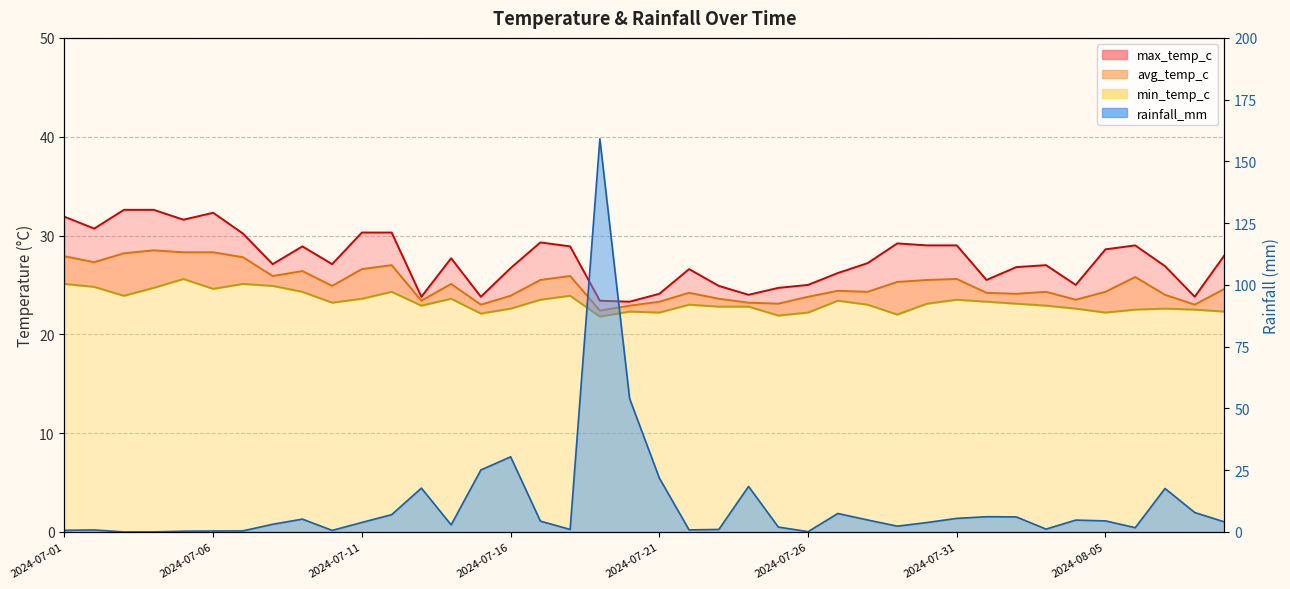

What is the value of the min_temp_c point at the 21st from the left?

22.2